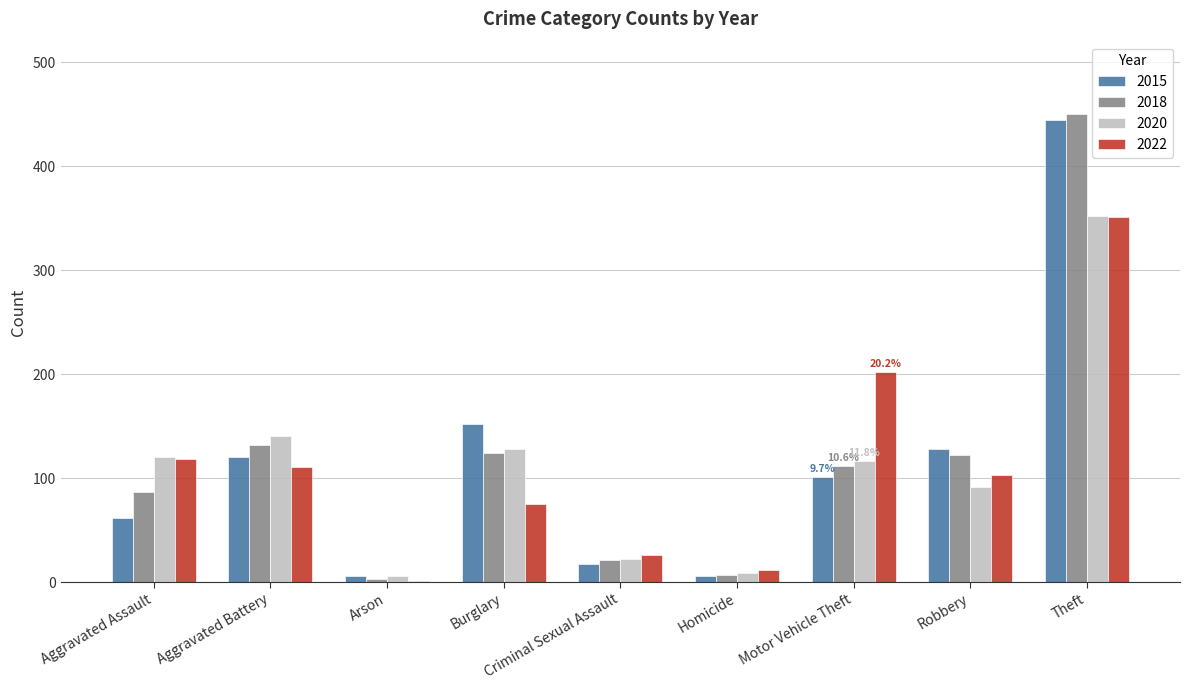

Which series changed the most between Burglary and Motor Vehicle Theft?

2022